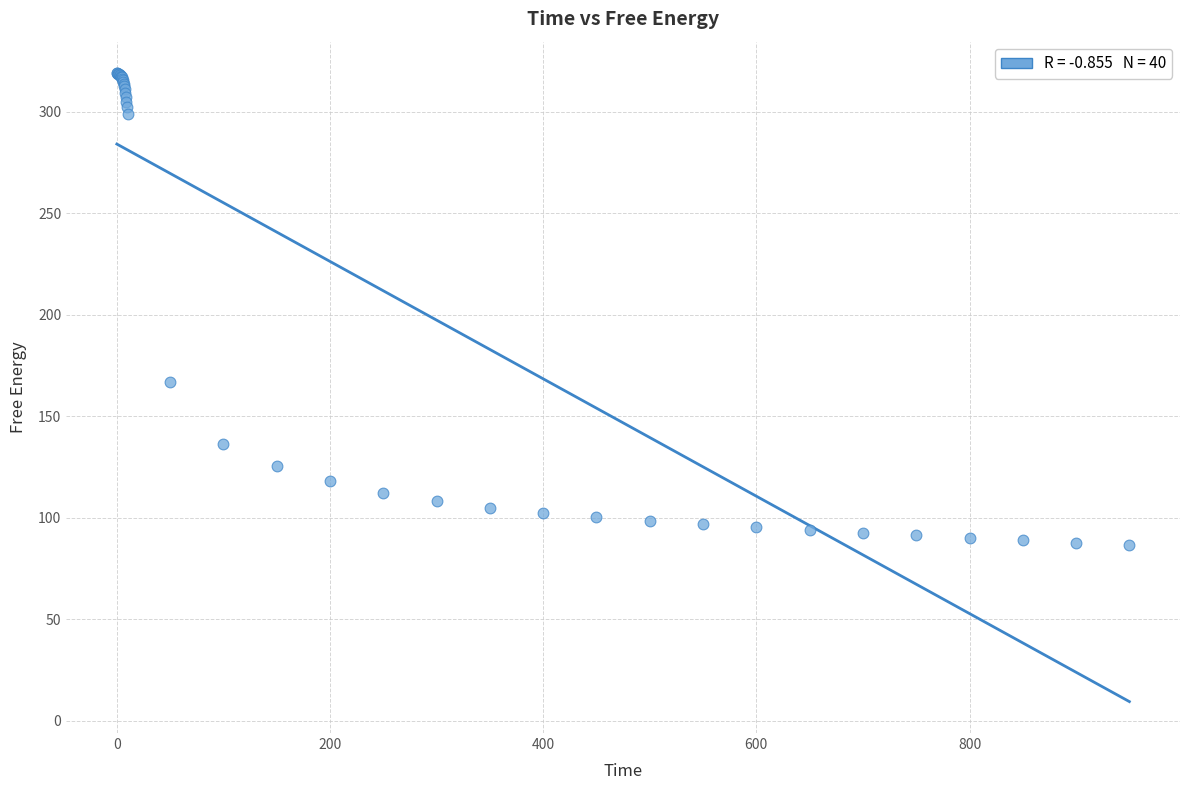

What Y value in the scatter plot is closest to 202?

166.9